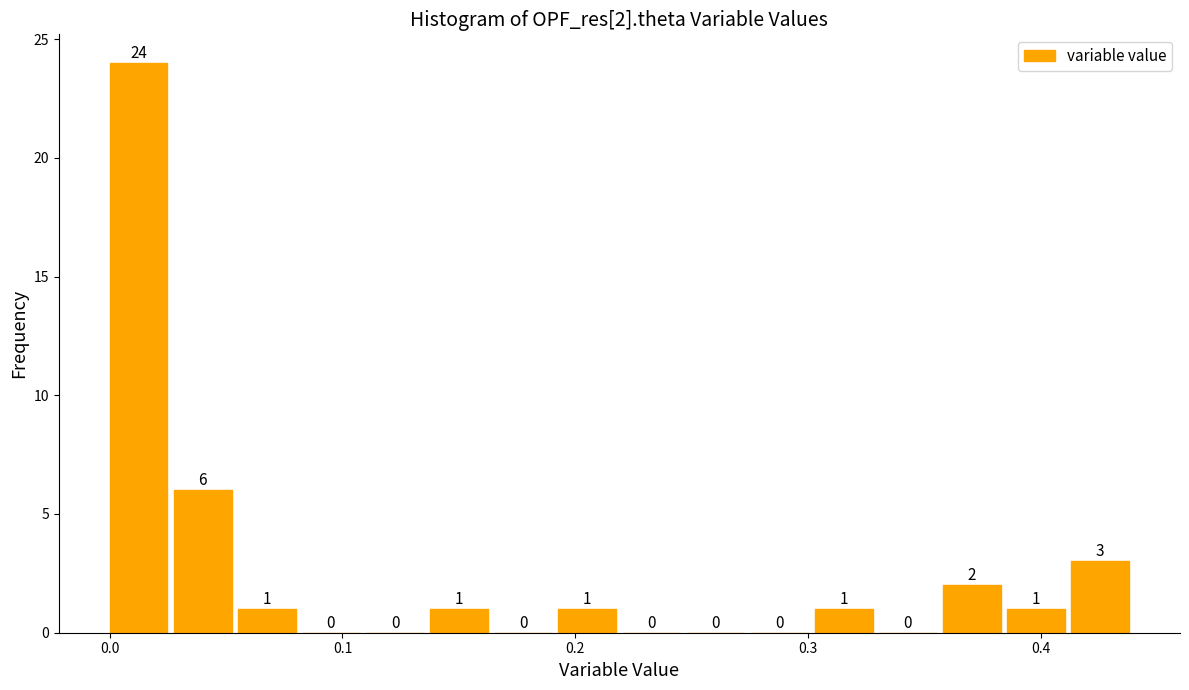

Around what value on the x-axis is the tallest bar? Give the approximate position of its centre, as read against the axis.

0.01